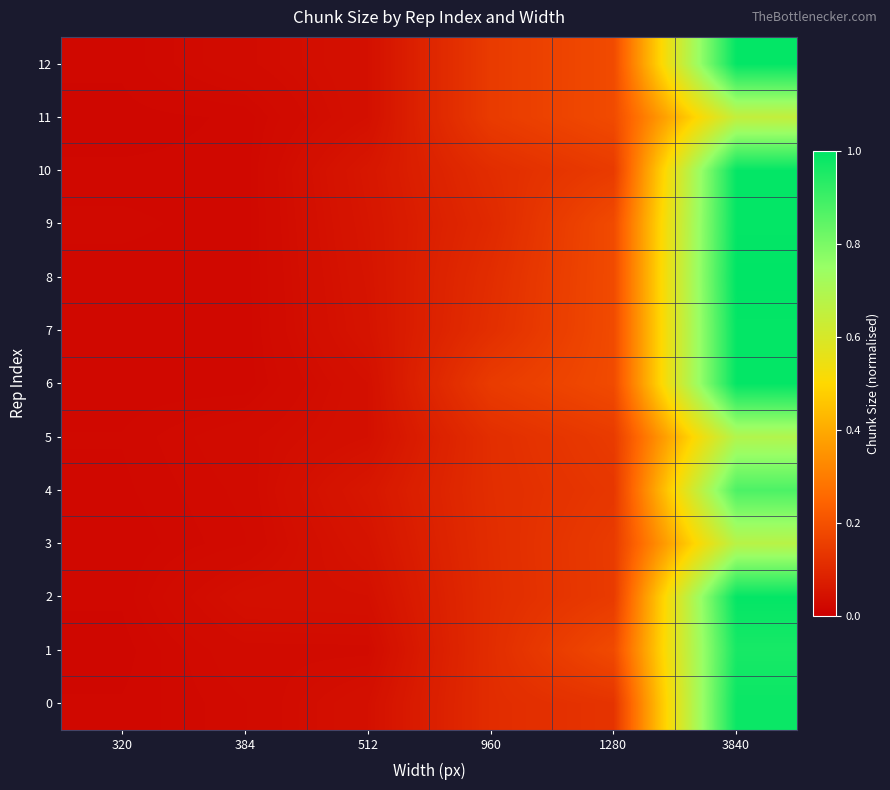

What is the difference between the highest and lowest values at 1280?

0.1